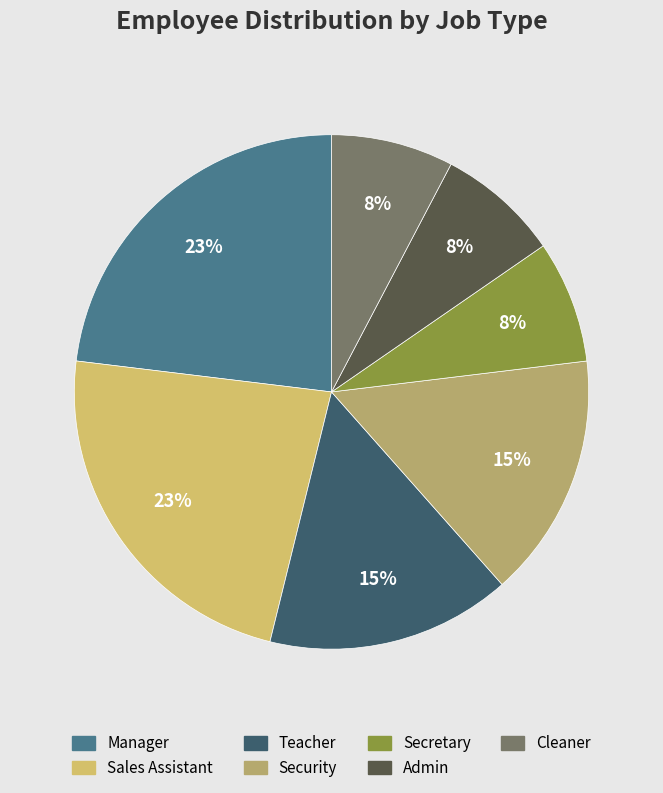

To the nearest percent, what is the difference between the Sales Assistant and Admin slice percentages?

15%